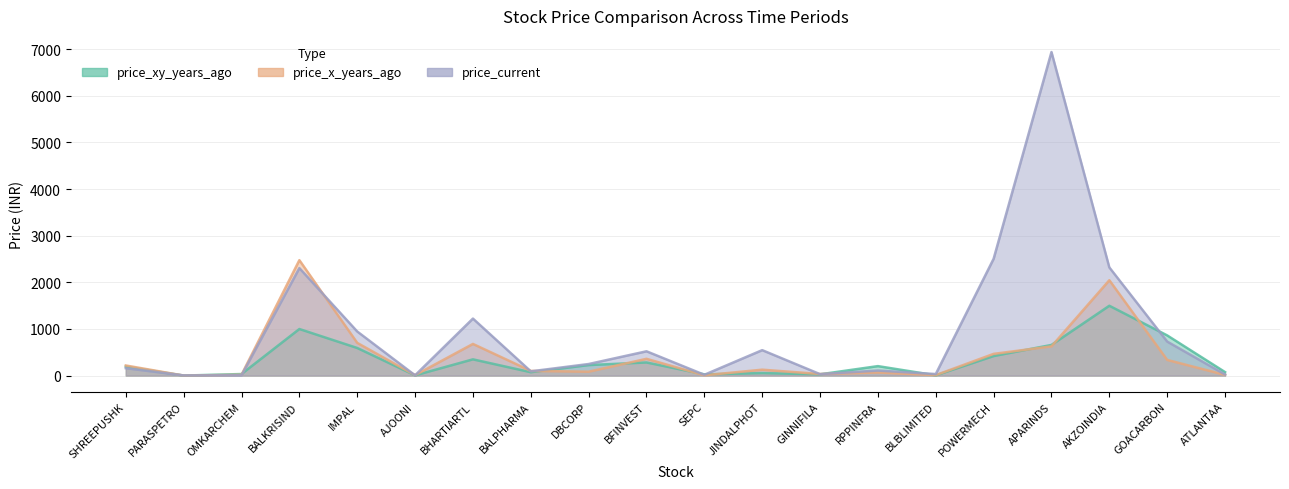

What is the minimum value shown in the chart?

0.1